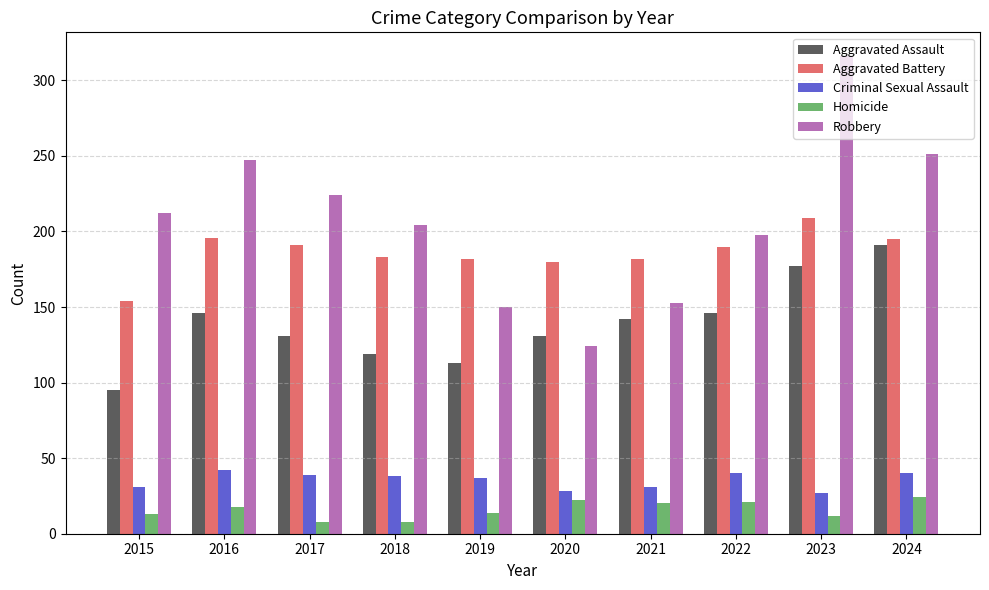

Is it true that Criminal Sexual Assault equals 39 at 2017?

True